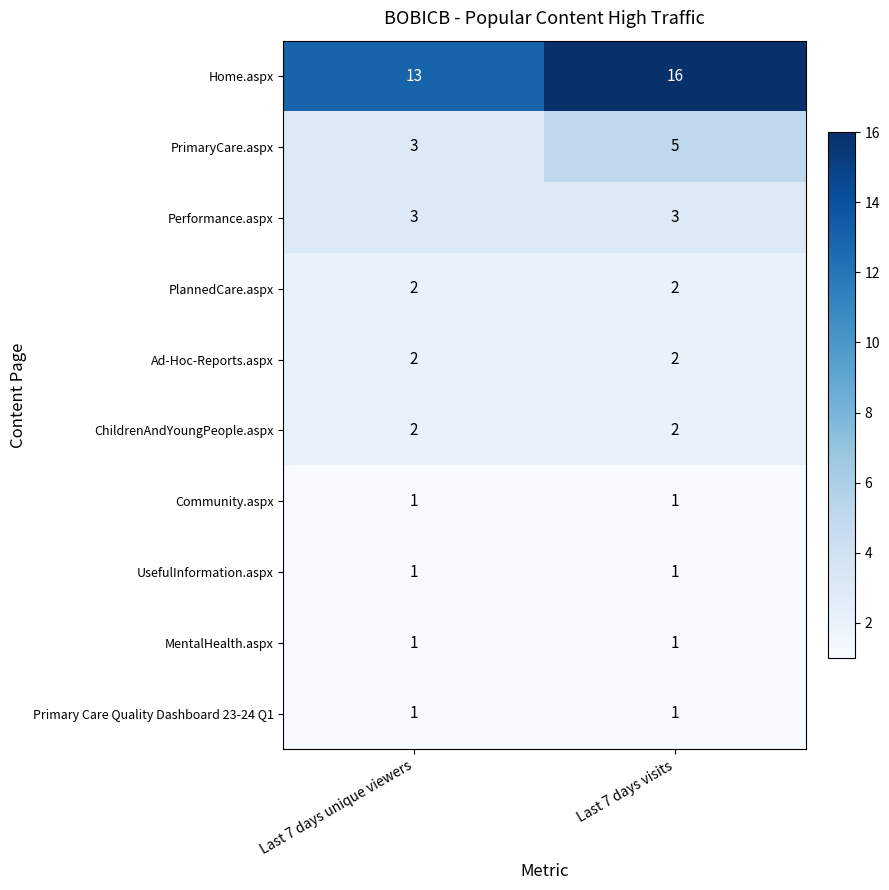

Is it true that Primary Care Quality Dashboard 23-24 Q1 equals 1 at Last 7 days visits?

True